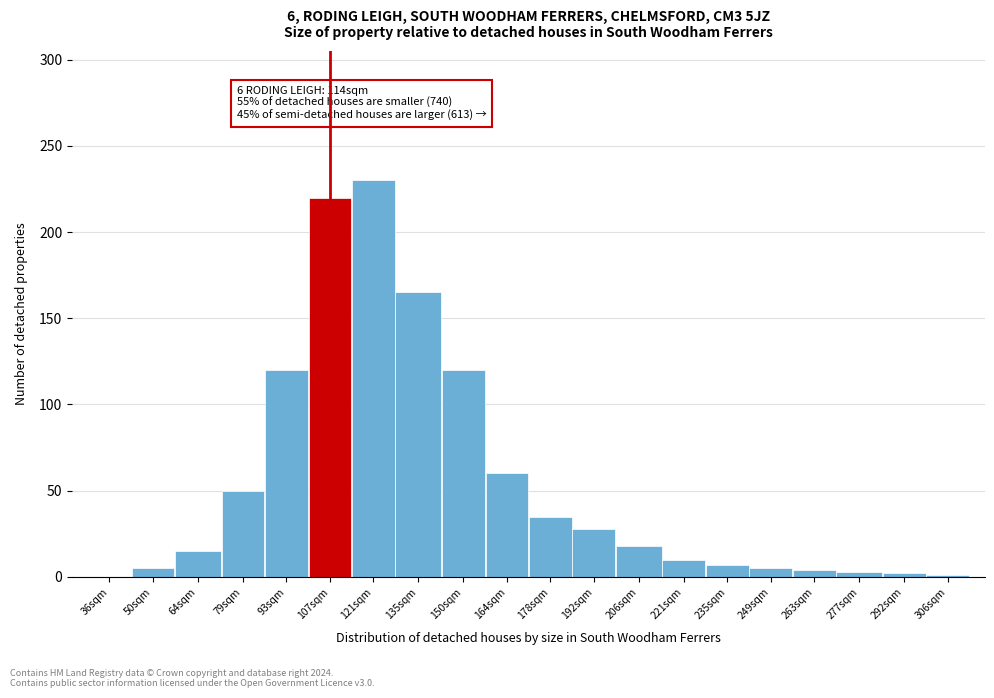

What is the maximum value shown in the chart?

230